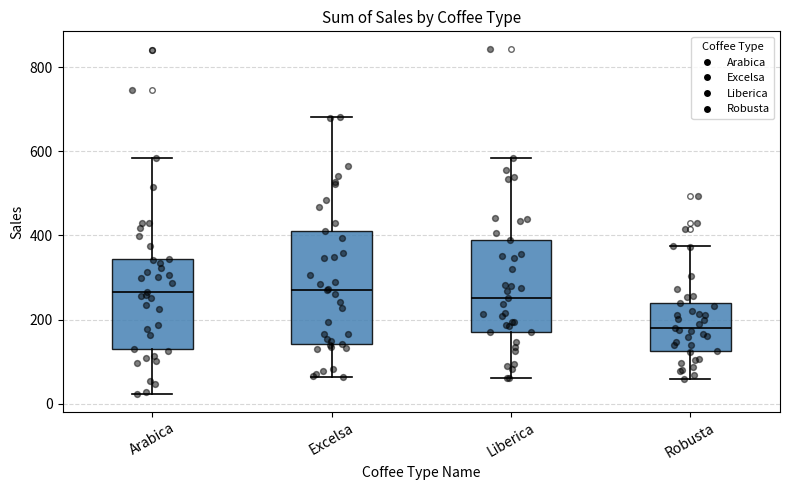

Reading left to right, read every box against the y-axis: the position of its median line, the range the box covers, and the ends of its whiskers. The values are not printed on the chart, so give them approximately, as read against the axis.

Arabica: median 260, box 140 to 340, whiskers 20 to 580
Excelsa: median 280, box 140 to 400, whiskers 60 to 680
Liberica: median 260, box 180 to 380, whiskers 60 to 580
Robusta: median 180, box 120 to 240, whiskers 60 to 380